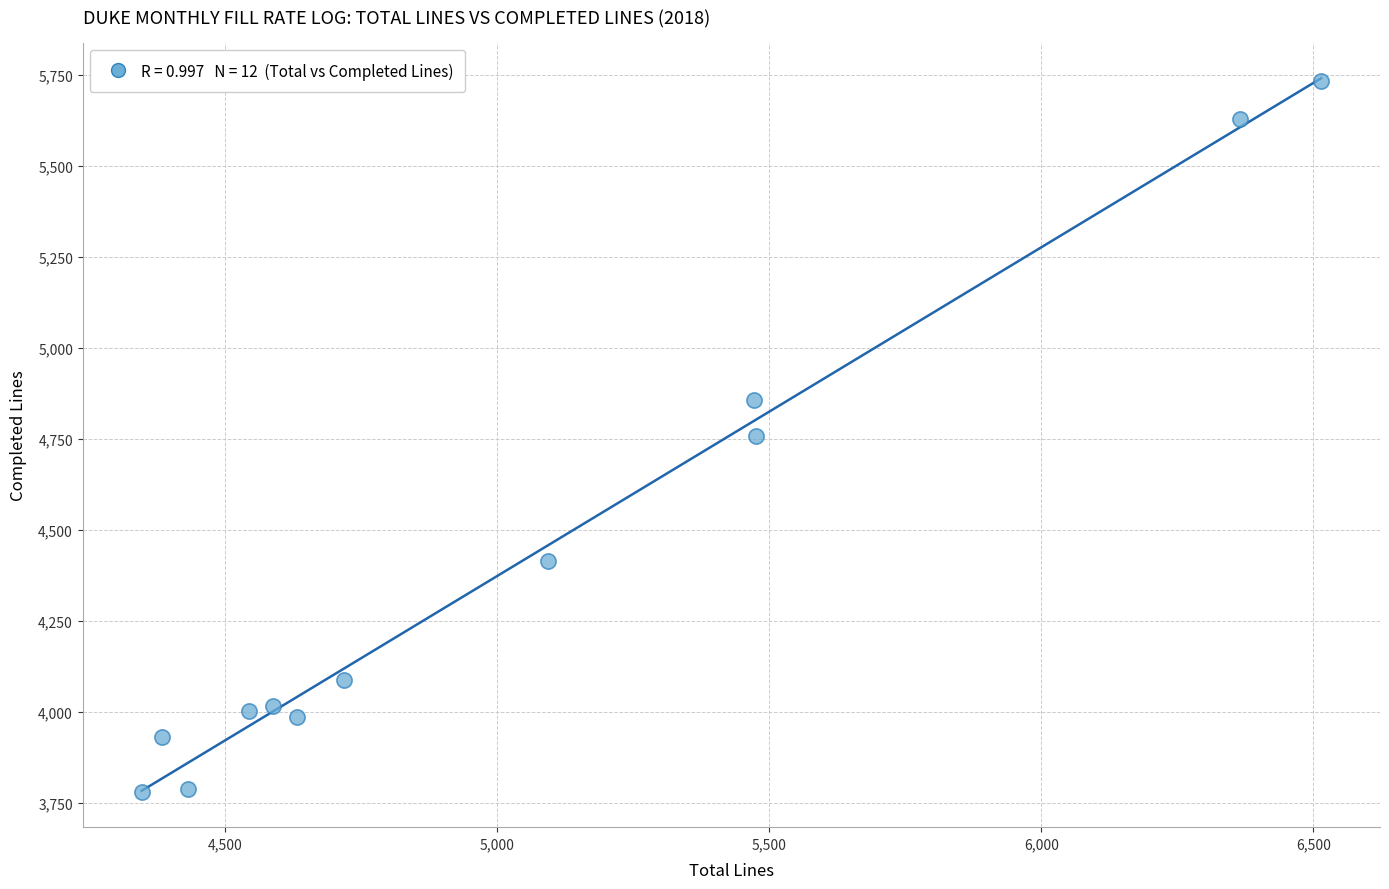

What is the average X value?

5047